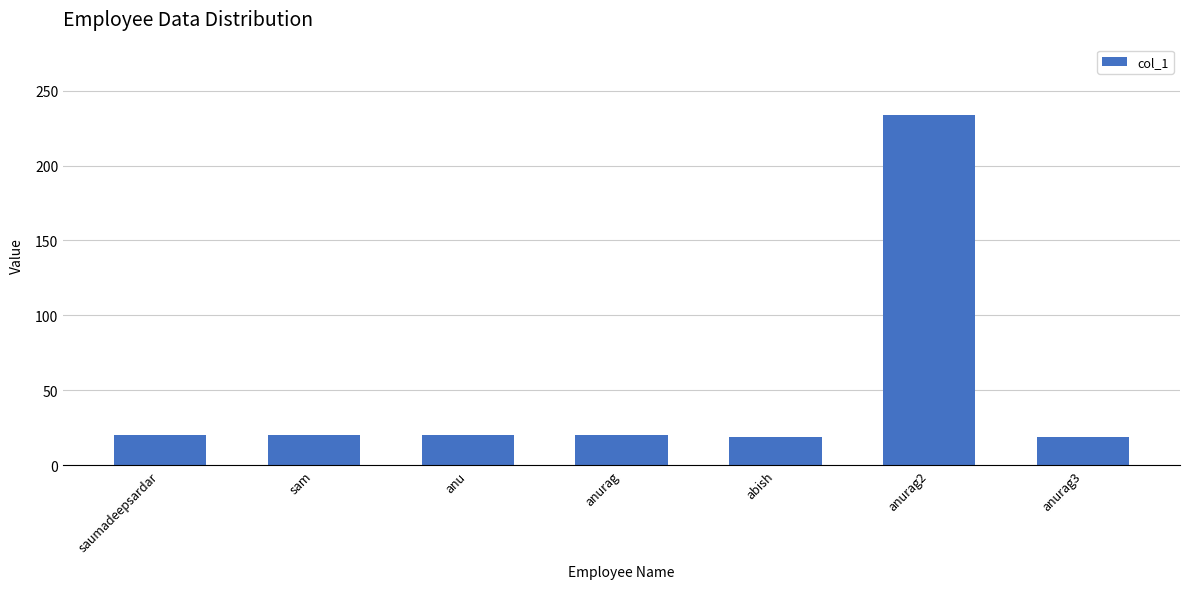

What is the change in value from anu to anurag3?

-1